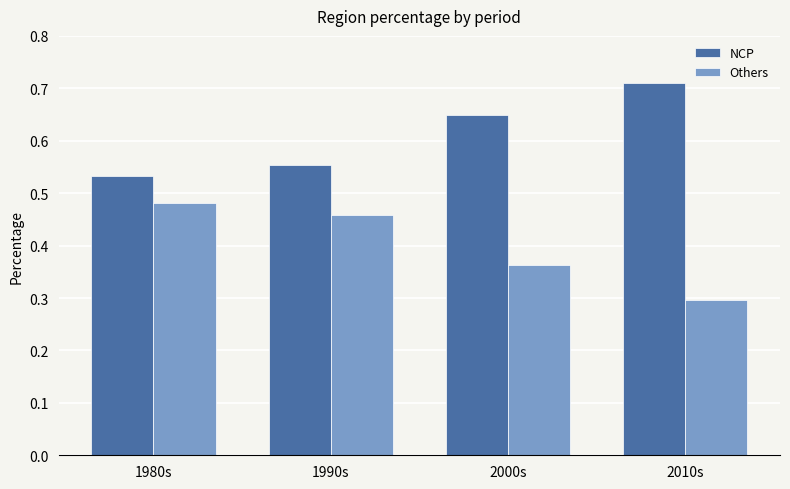

Which category has the highest value in the Others series?

1980s